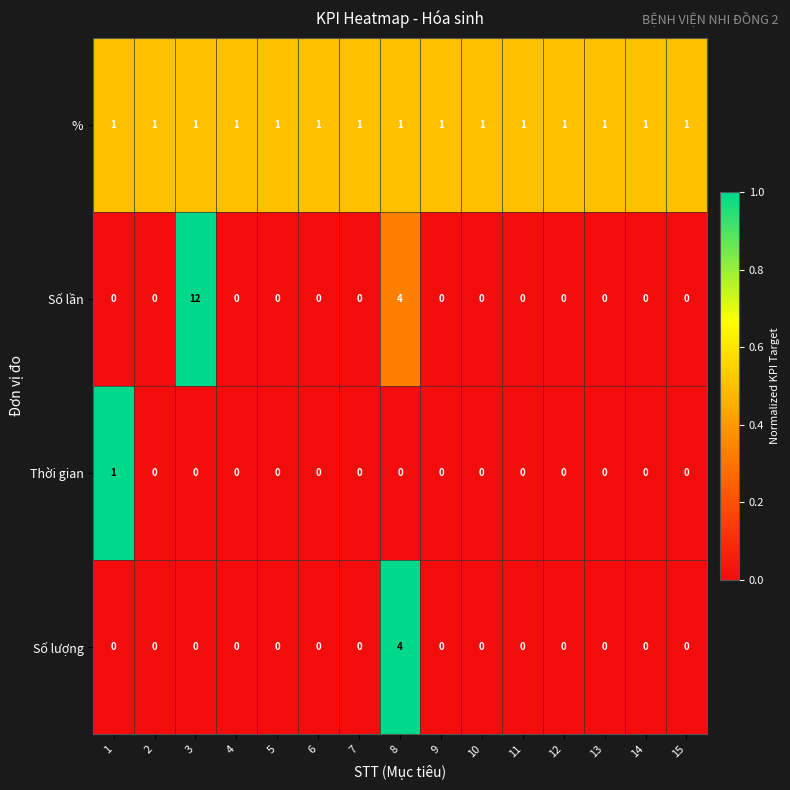

At which category does the chart reach its peak across all series?

3